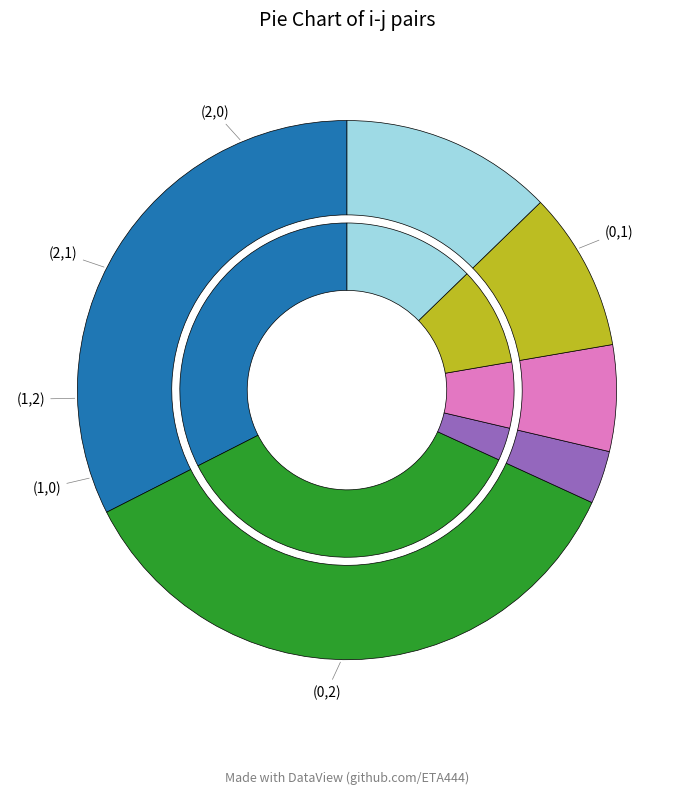

Which category has the biggest portion of the pie?

(0,2)